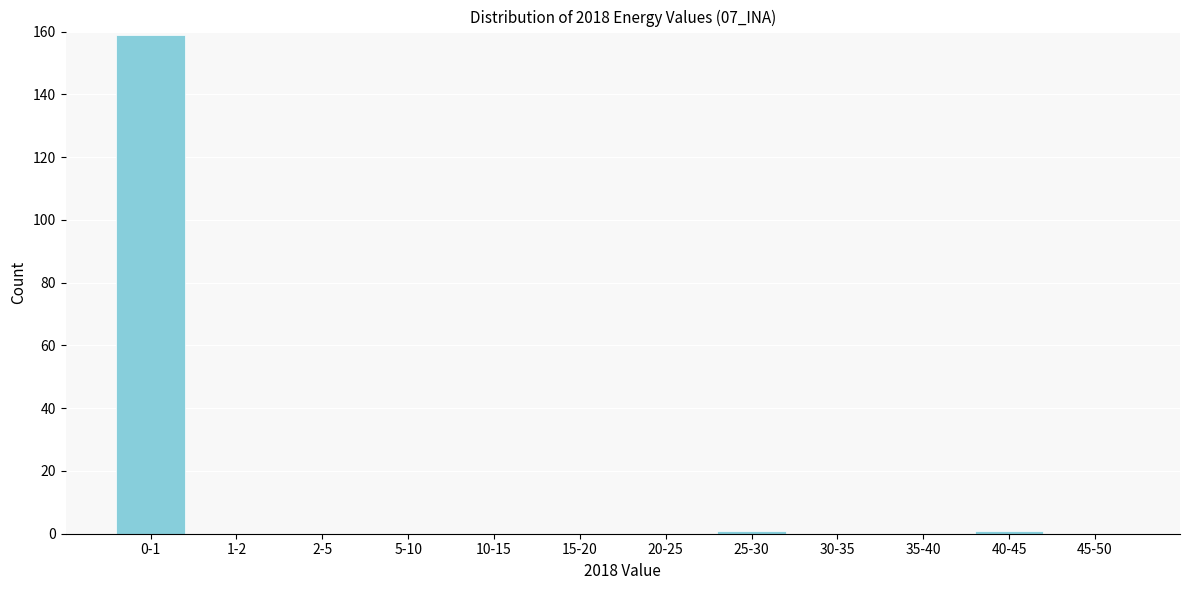

Reading left to right, list all the values displayed in this chart.

0-1=159	1-2=0	2-5=0	5-10=0	10-15=0	15-20=0	20-25=0	25-30=1	30-35=0	35-40=0	40-45=1	45-50=0